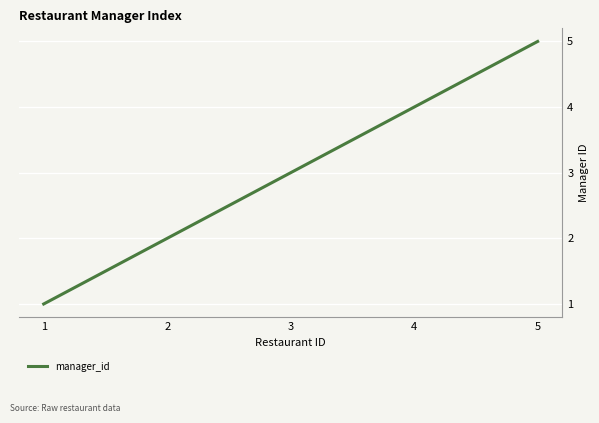

Reading left to right, what are all the values shown in this chart?

1=1	2=2	3=3	4=4	5=5